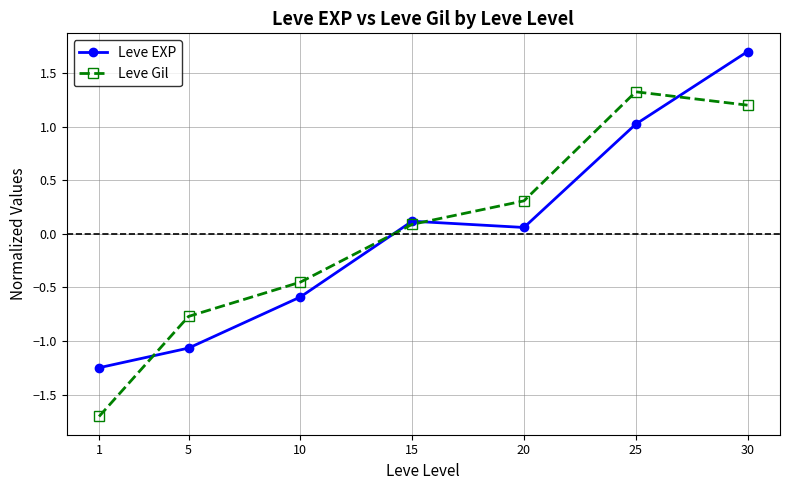

What is the difference between the maximum and minimum values in the Leve EXP series?

2.9